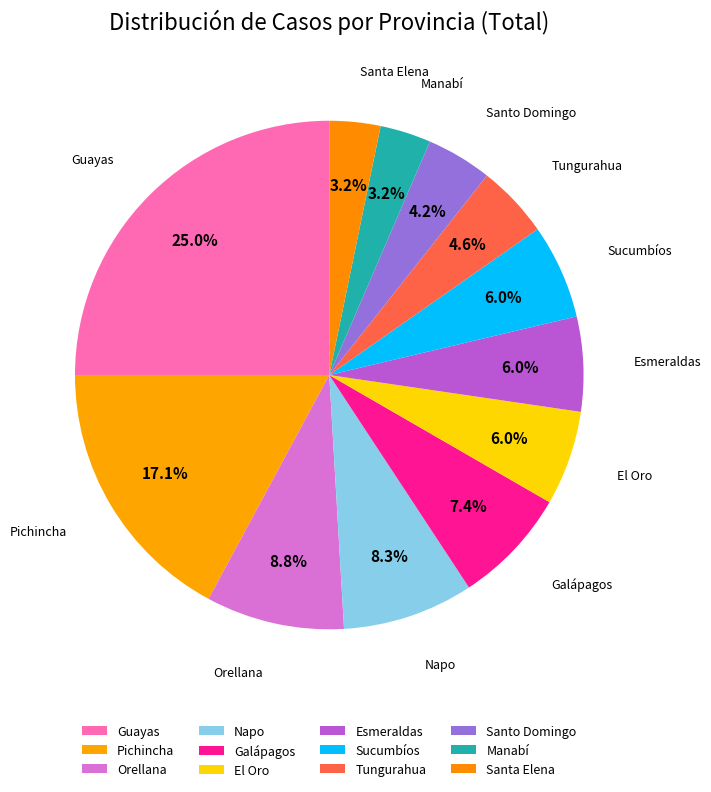

Does any single category account for the majority?

No